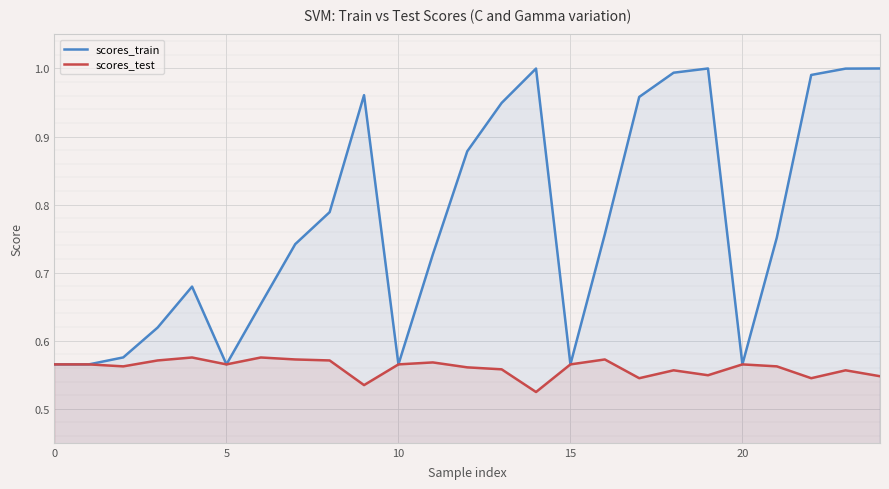

The value of scores_test at 5 is 0.3. True or false?

False